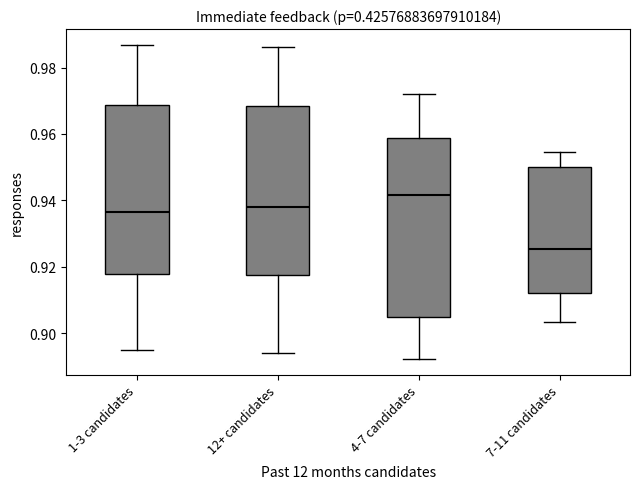

Where does the upper whisker of the box for 4-7 candidates end on the y-axis? The values are not printed on the chart, so give them approximately, as read against the axis.

0.972